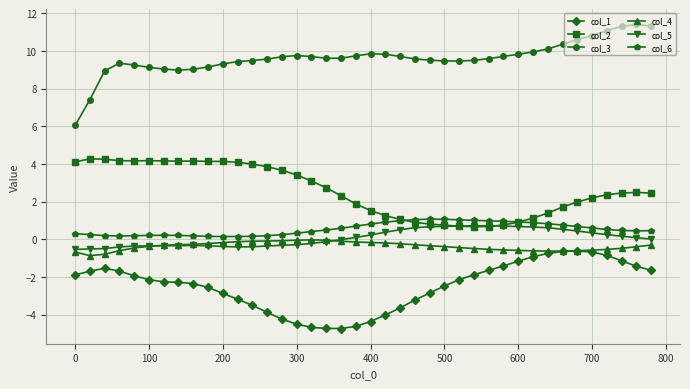

What is the smallest value displayed?

-4.7